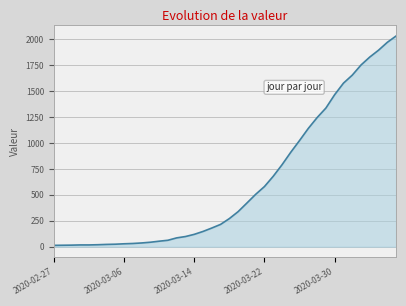

What is the greatest value displayed?

2032